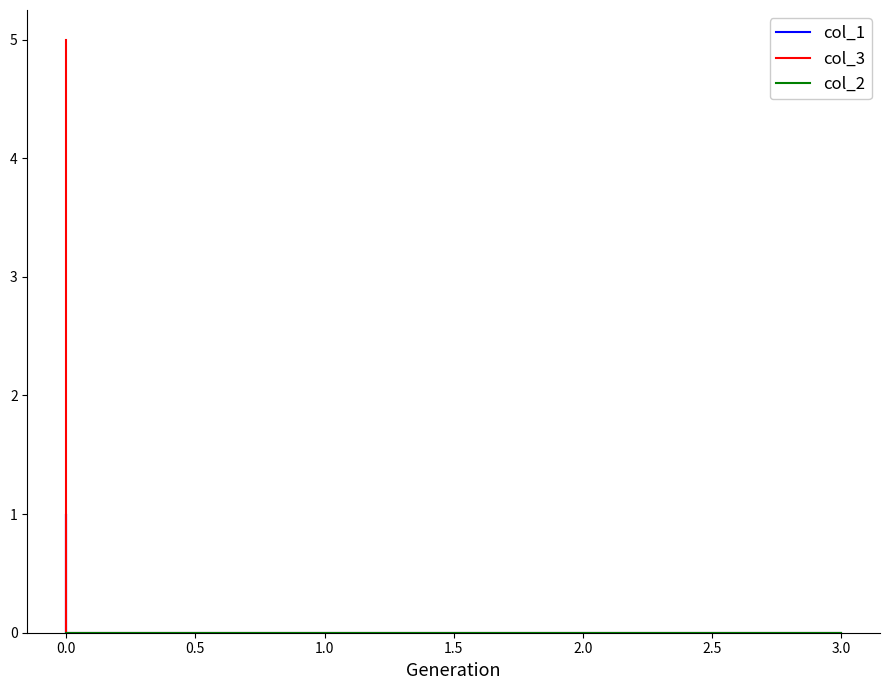

Which series has the largest total across all categories?

col_3